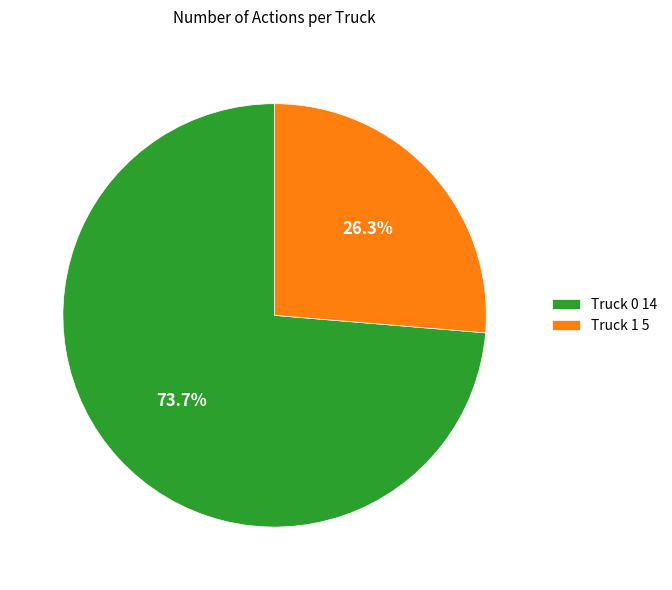

To the nearest percent, what portion does Truck 1 represent?

26%